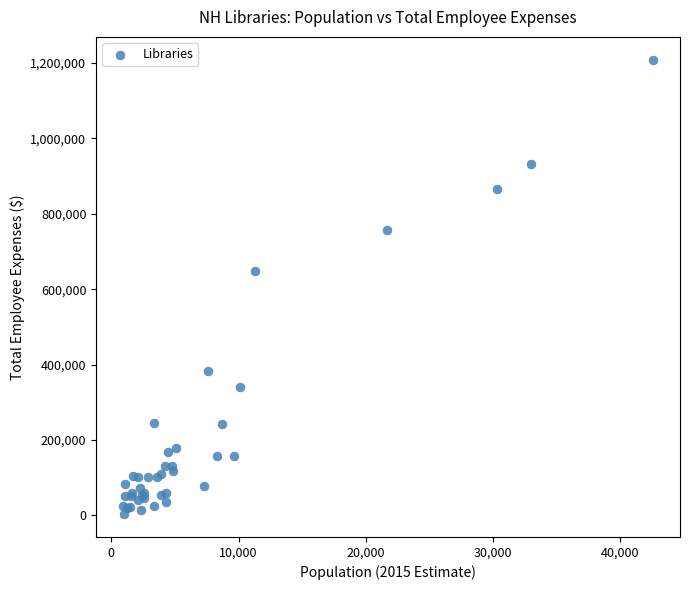

What Y value in the scatter plot is closest to 605873?

648209